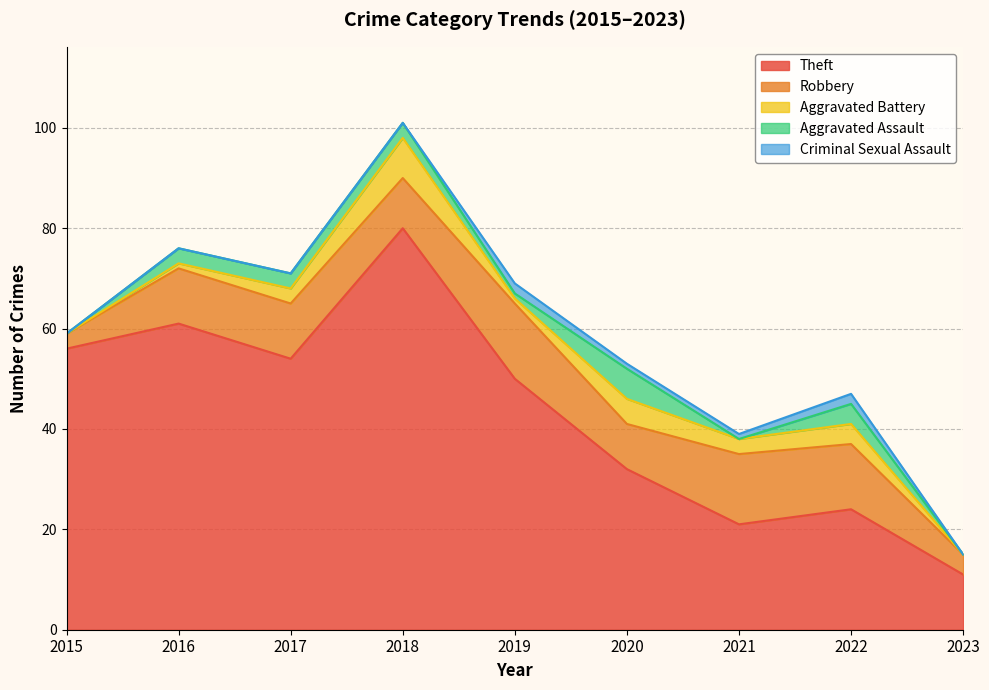

Reading right to left, transcribe all the data shown in this chart.

Theft: 2023=11	2022=24	2021=21	2020=32	2019=50	2018=80	2017=54	2016=61	2015=56
Robbery: 2023=4	2022=13	2021=14	2020=9	2019=15	2018=10	2017=11	2016=11	2015=3
Aggravated Battery: 2023=0	2022=4	2021=3	2020=5	2019=1	2018=8	2017=3	2016=1	2015=0
Aggravated Assault: 2023=0	2022=4	2021=0	2020=6	2019=1	2018=3	2017=3	2016=3	2015=0
Criminal Sexual Assault: 2023=0	2022=2	2021=1	2020=1	2019=2	2018=0	2017=0	2016=0	2015=0